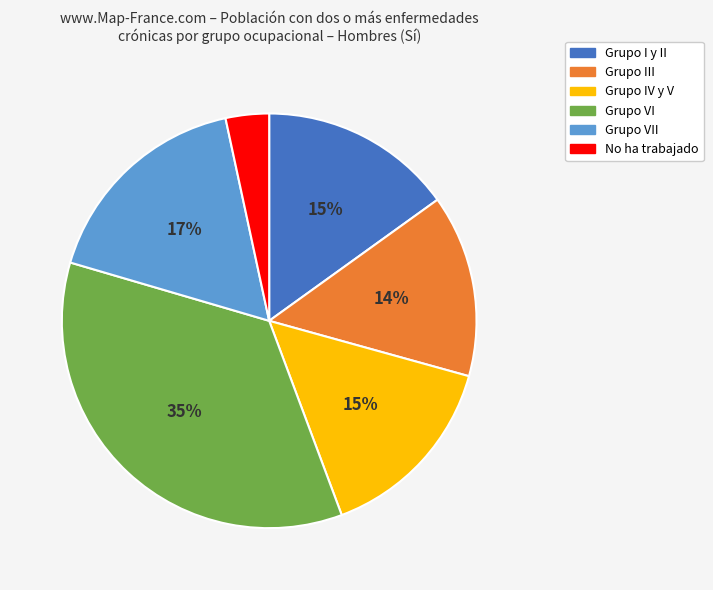

What is the ratio of the value at Grupo VI to the value at Grupo IV y V?

2.3